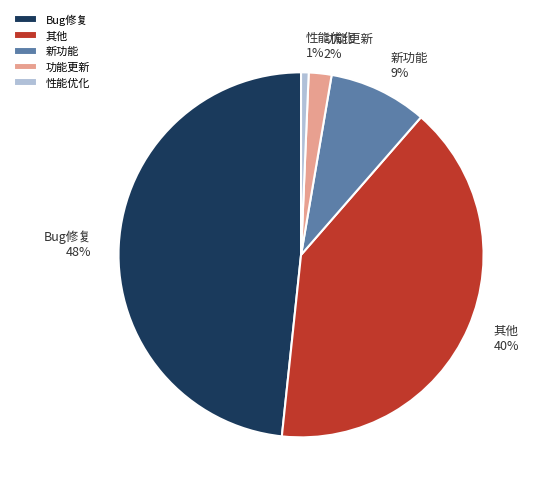

The 性能优化 slice represents 11% of the pie. True or false?

False